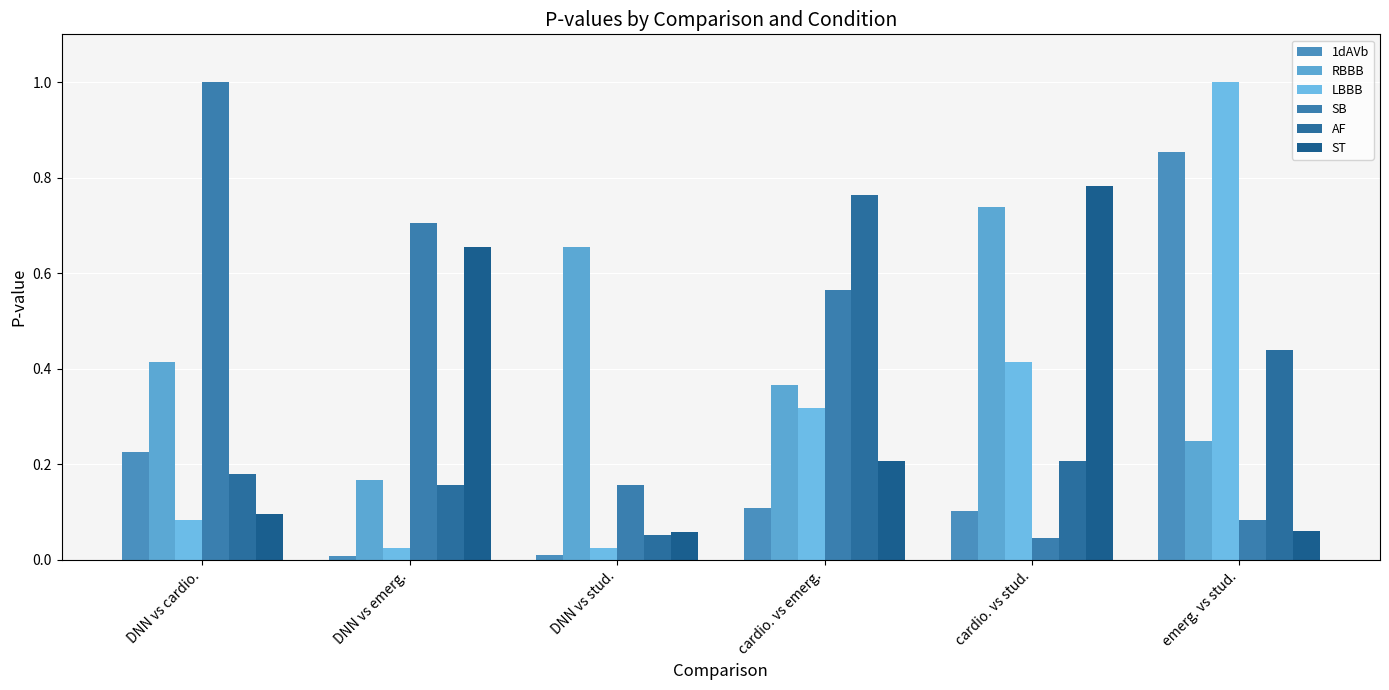

The value of SB at DNN vs cardio. is 1.0. True or false?

True